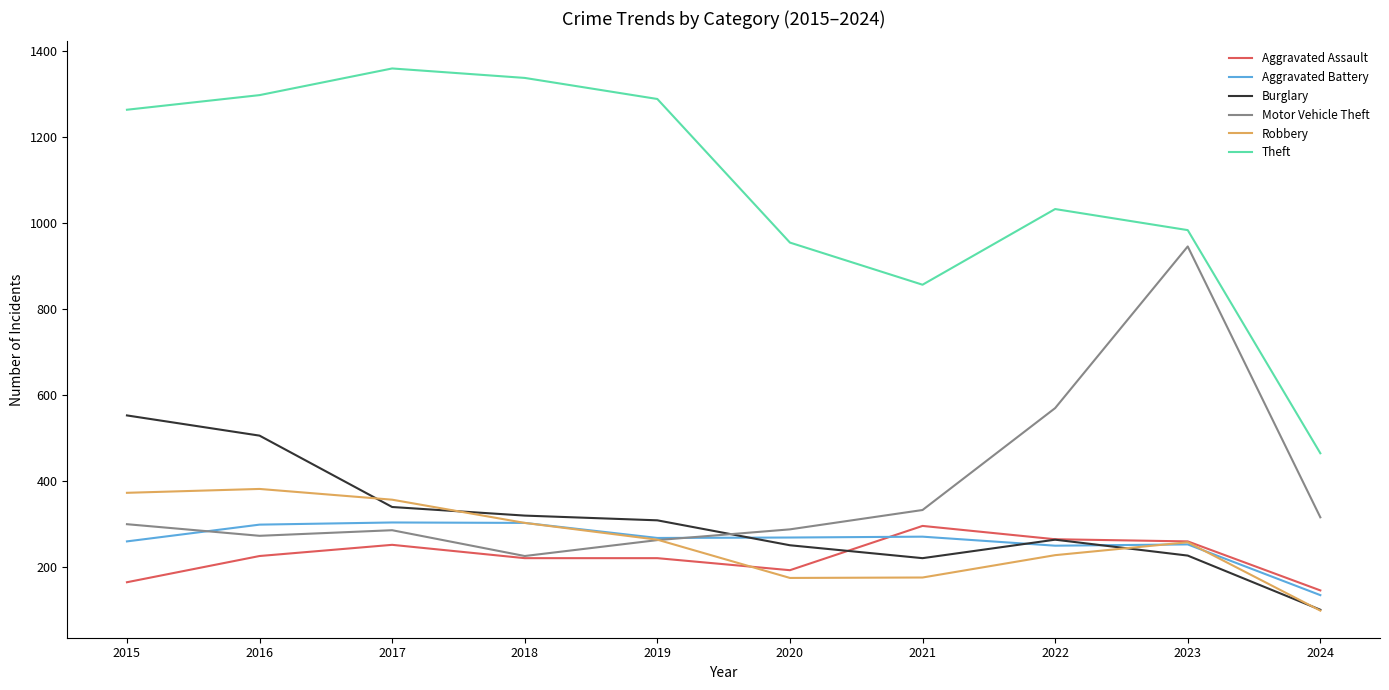

Which series has the largest total across all categories?

Theft